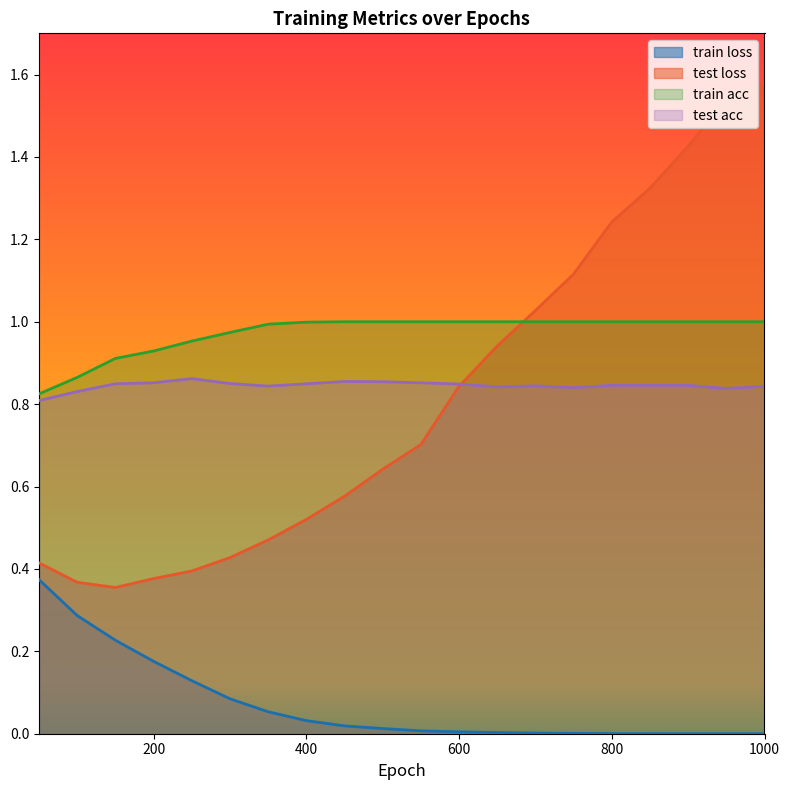

Reading left to right, list all the values displayed in this chart.

train loss: 50=0.4	100=0.3	150=0.2	200=0.2	250=0.1	300=0.1	350=0.1	400=0.0	450=0.0	500=0.0	550=0.0	600=0.0	650=0.0	700=0.0	750=0.0	800=0.0	850=0.0	900=0.0	950=0.0	1000=0.0
test loss: 50=0.4	100=0.4	150=0.4	200=0.4	250=0.4	300=0.4	350=0.5	400=0.5	450=0.6	500=0.6	550=0.7	600=0.8	650=0.9	700=1.0	750=1.1	800=1.2	850=1.3	900=1.4	950=1.5	1000=1.6
train acc: 50=0.8	100=0.9	150=0.9	200=0.9	250=1.0	300=1.0	350=1.0	400=1.0	450=1.0	500=1.0	550=1.0	600=1.0	650=1.0	700=1.0	750=1.0	800=1.0	850=1.0	900=1.0	950=1.0	1000=1.0
test acc: 50=0.8	100=0.8	150=0.8	200=0.9	250=0.9	300=0.8	350=0.8	400=0.8	450=0.9	500=0.9	550=0.9	600=0.8	650=0.8	700=0.8	750=0.8	800=0.8	850=0.8	900=0.8	950=0.8	1000=0.8